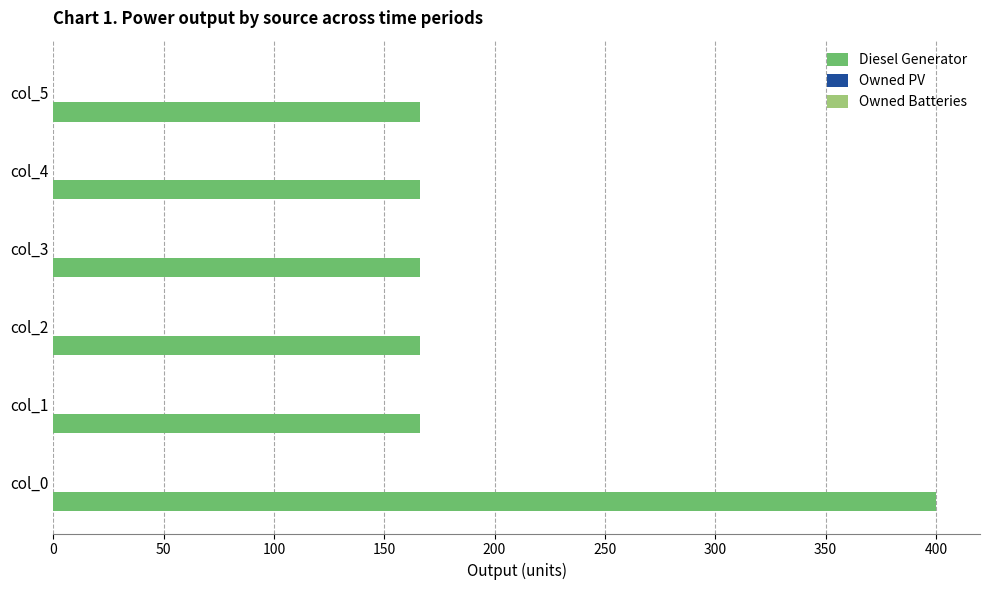

Reading bottom to top, what are all the values shown in this chart?

400.0	166.0	166.0	166.0	166.0	166.0